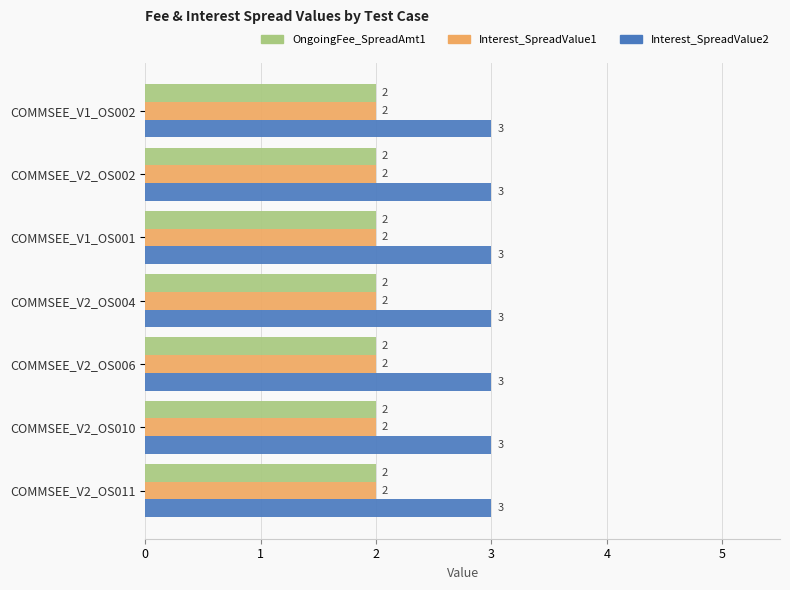

Which series has the largest total across all categories?

Interest_SpreadValue2